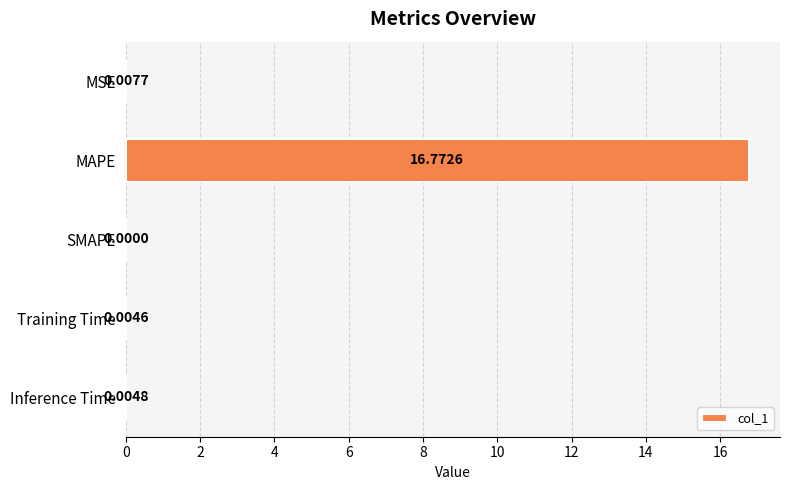

What is the maximum value shown in the chart?

16.8